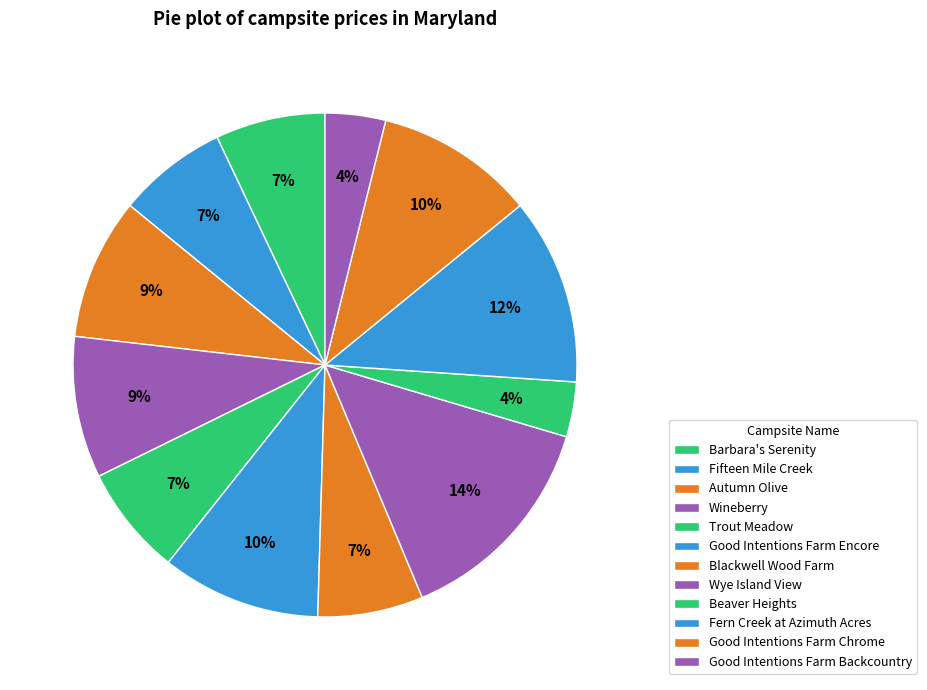

How many slices are in this pie chart?

12